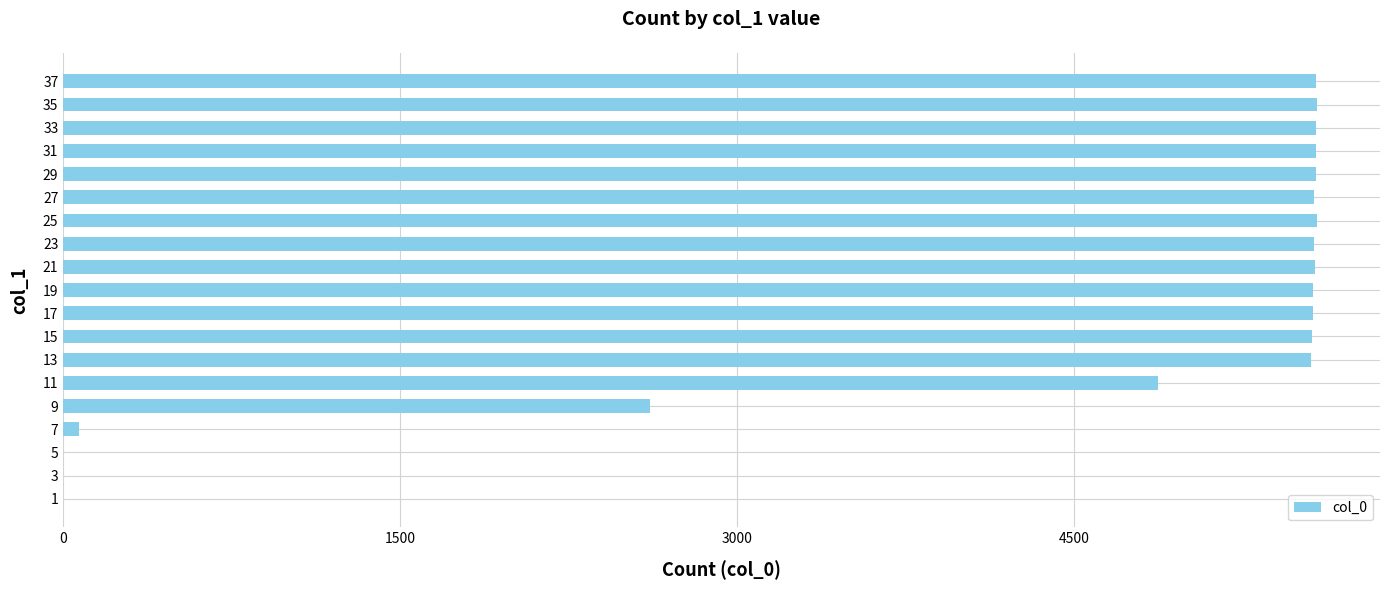

What is the greatest value displayed?

5581